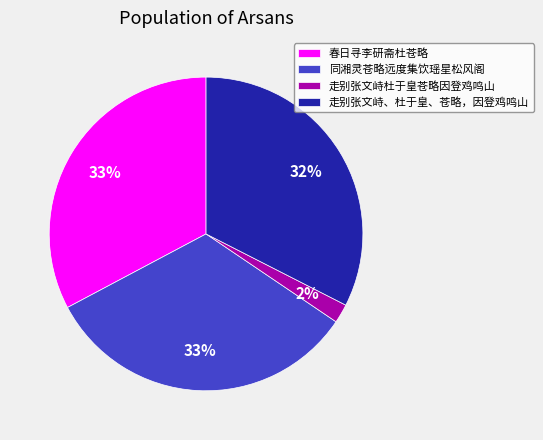

Which has a higher value, 走别张文峙杜于皇苍略因登鸡鸣山 or 春日寻李研斋杜苍略?

春日寻李研斋杜苍略